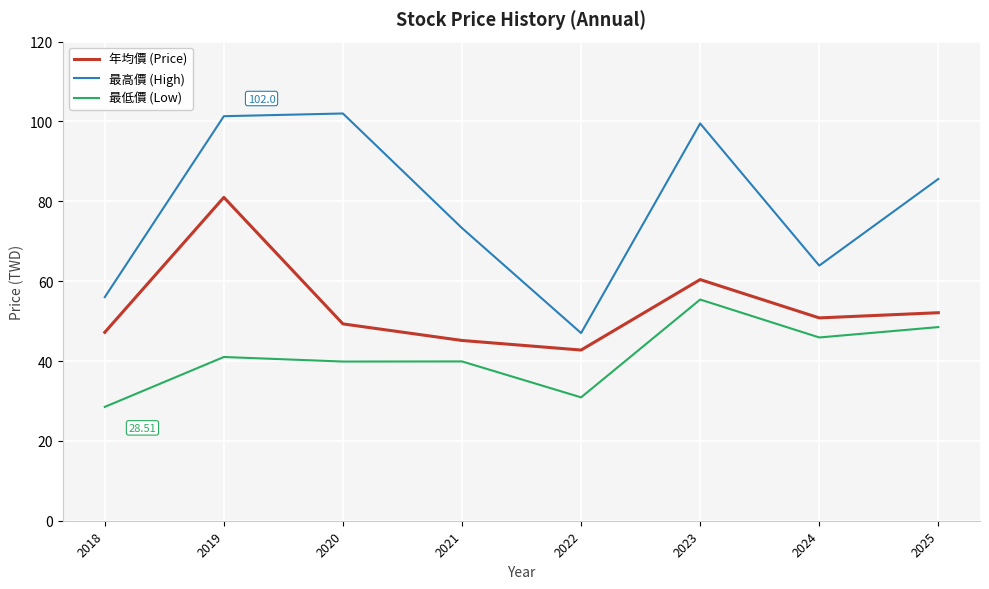

Which series changed the most between 2022 and 2025?

最高價 (High)